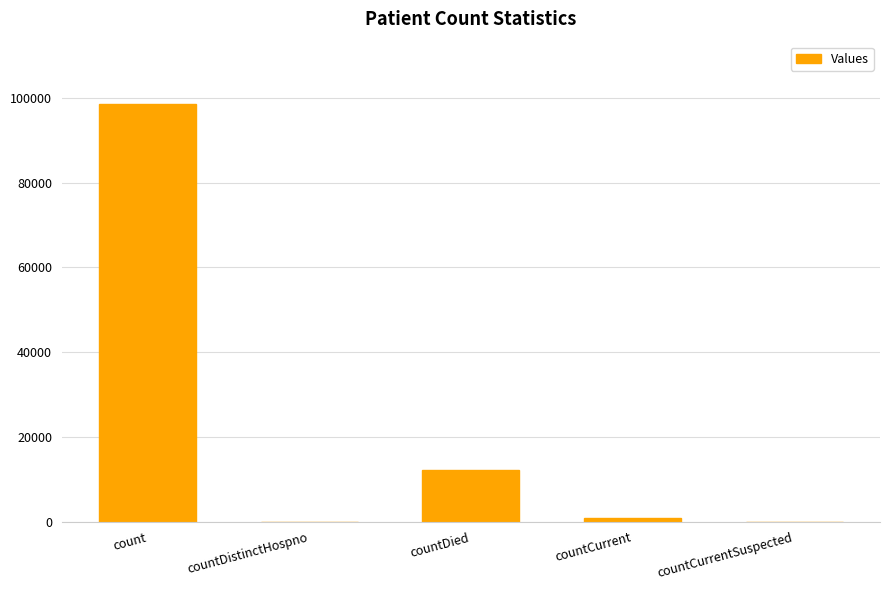

The chart shows a value of 12118 at countDied. True or false?

True